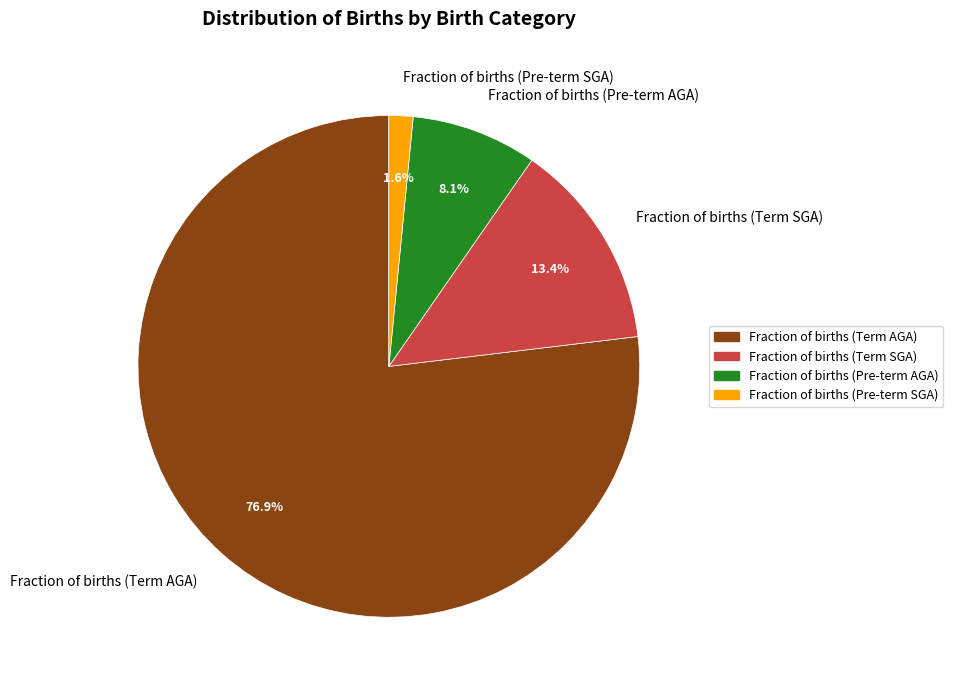

Rank the categories by value from lowest to highest.

Fraction of births (Pre-term SGA), Fraction of births (Pre-term AGA), Fraction of births (Term SGA), Fraction of births (Term AGA)